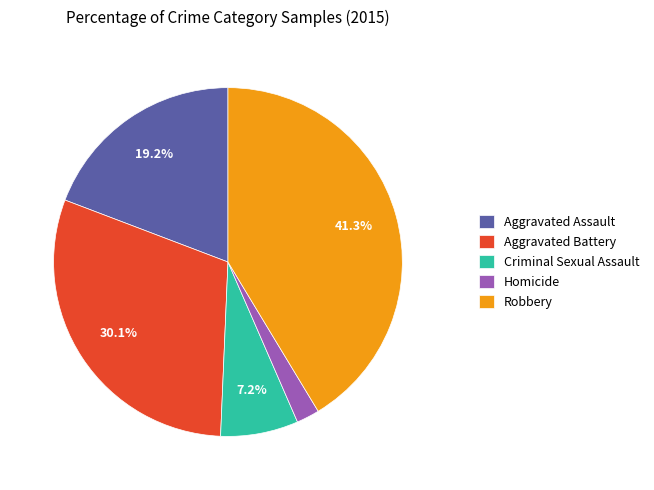

Rank the categories by value from highest to lowest.

Robbery, Aggravated Battery, Aggravated Assault, Criminal Sexual Assault, Homicide